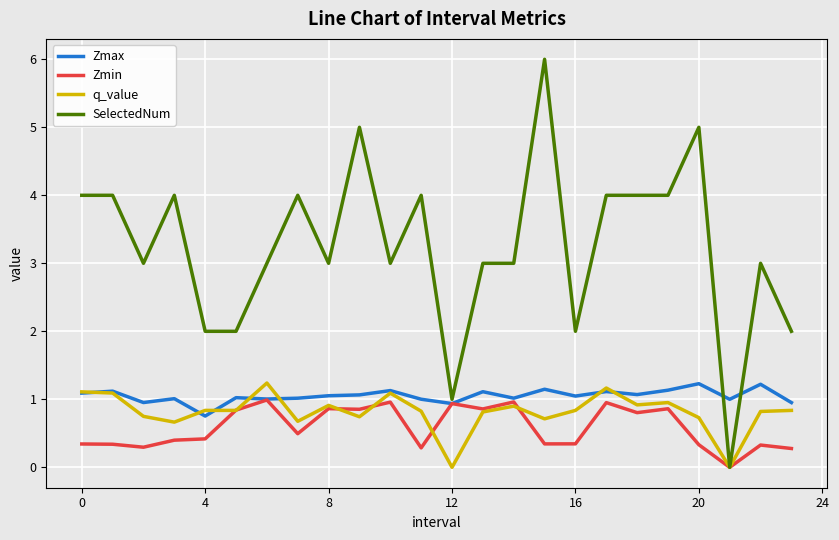

Which series has the largest total across all categories?

SelectedNum